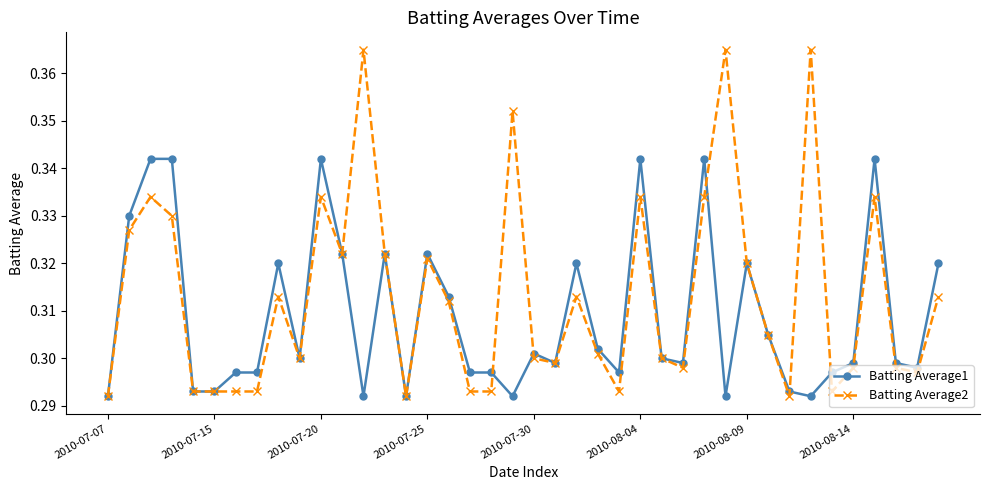

At how many categories does at least one series exceed 0?

40